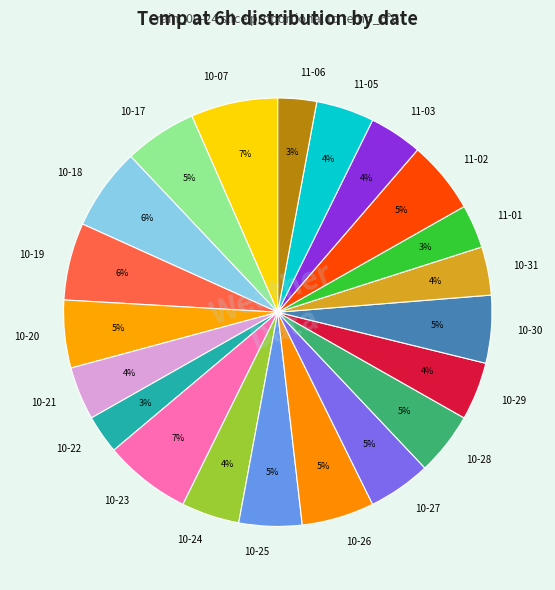

To the nearest percent, what portion does 10-17 represent?

5%